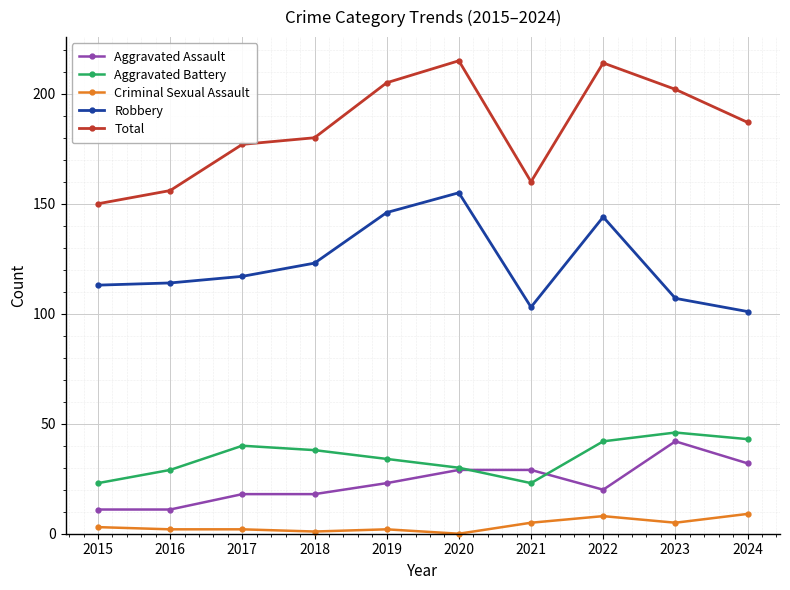

Rank the series at 2023 from lowest to highest value.

Criminal Sexual Assault, Aggravated Assault, Aggravated Battery, Robbery, Total